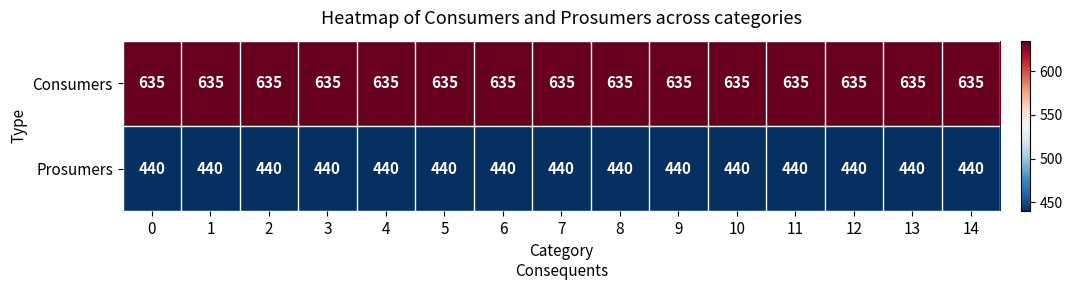

The value of Prosumers at 0 is 440. True or false?

True